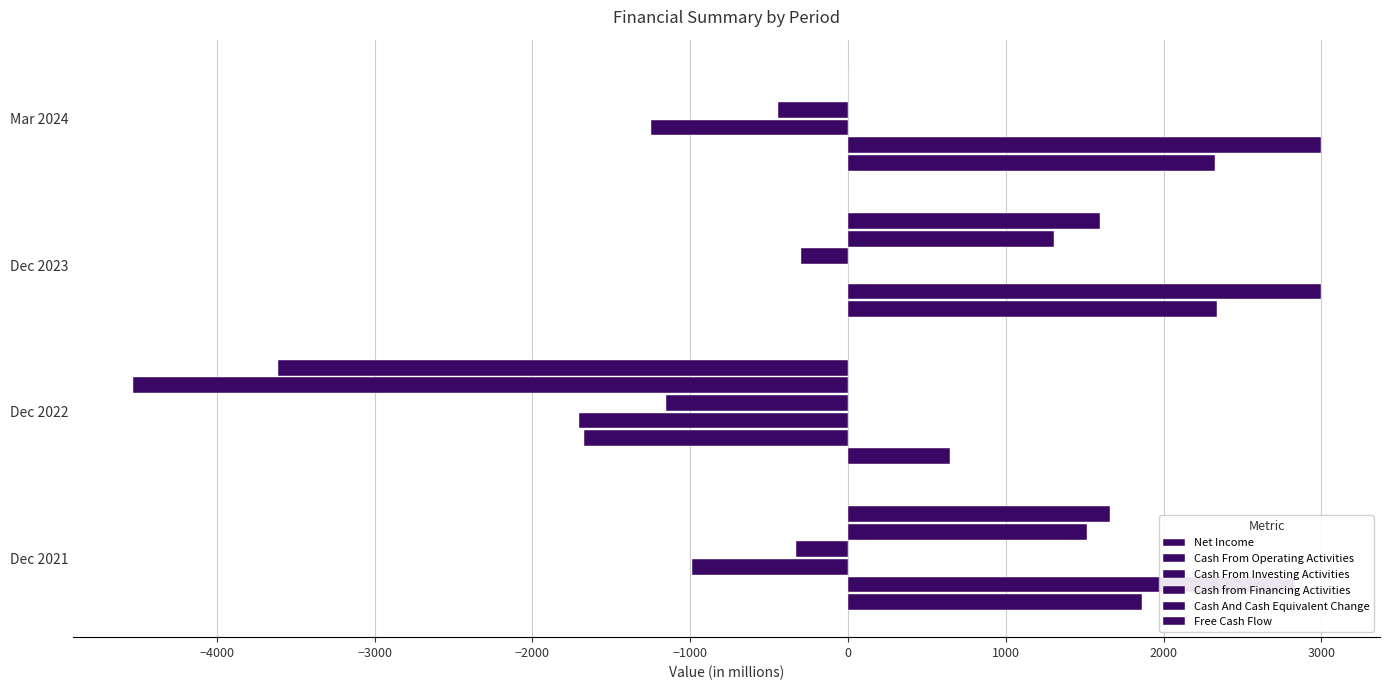

How many distinct data groups are displayed?

6